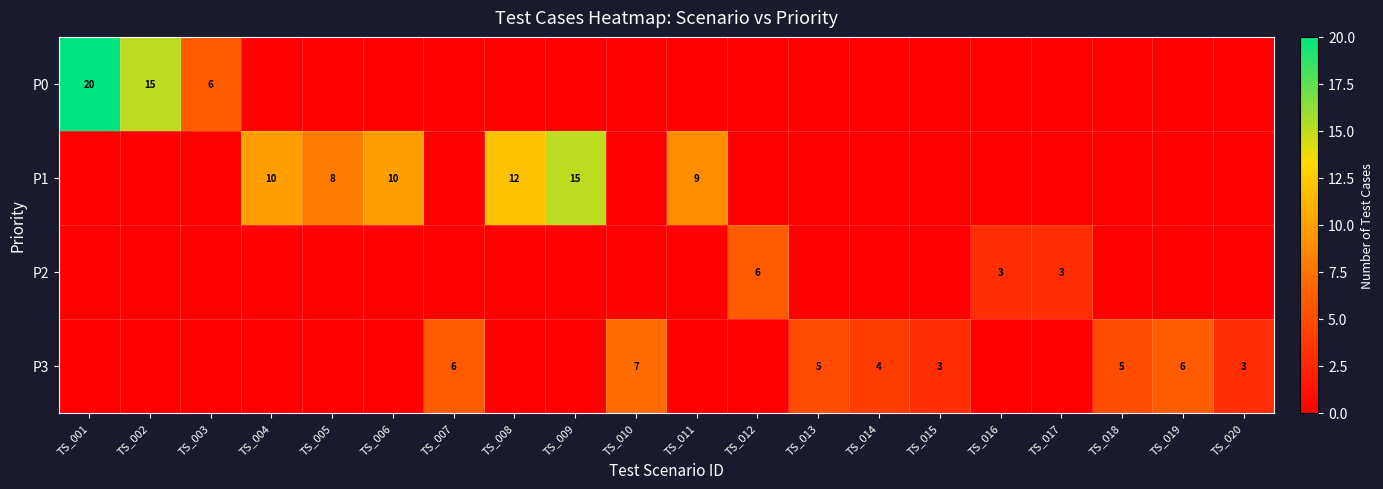

The P0 series shows 15 at TS_002. True or false?

True